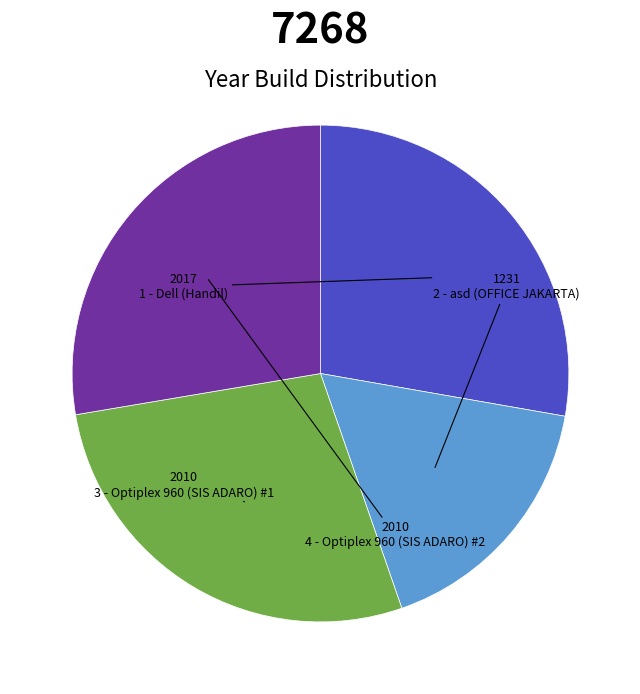

Does 2 - asd (OFFICE JAKARTA) account for over 50% of the chart?

No